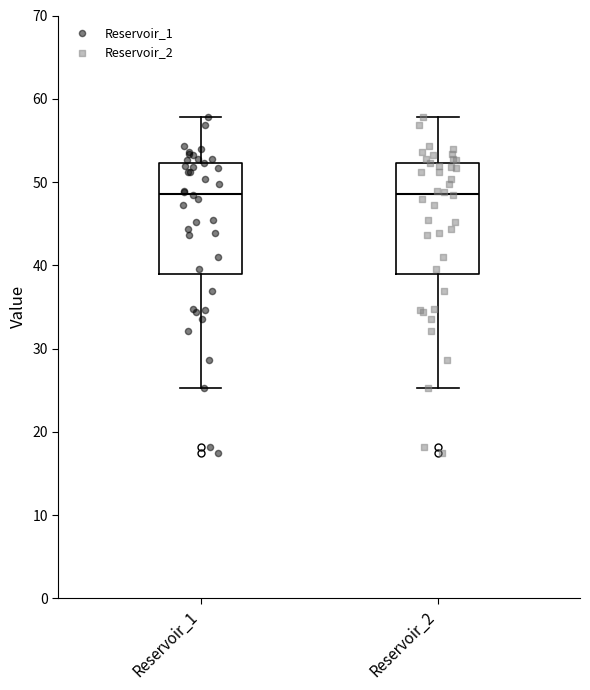

Reading left to right, read every box against the y-axis: the position of its median line, the range the box covers, and the ends of its whiskers. The values are not printed on the chart, so give them approximately, as read against the axis.

Reservoir_1: median 49, box 39 to 52, whiskers 25 to 58
Reservoir_2: median 49, box 39 to 52, whiskers 25 to 58